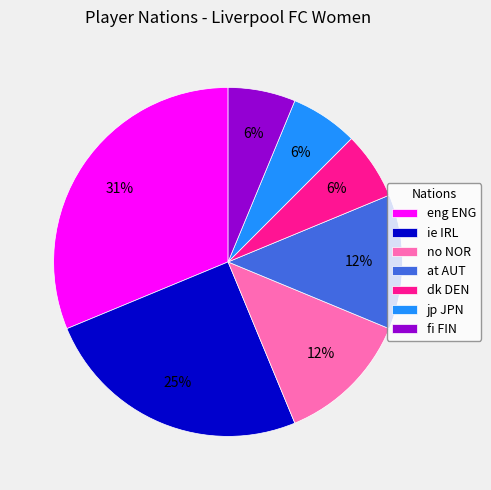

The at AUT slice represents 25% of the pie. True or false?

False